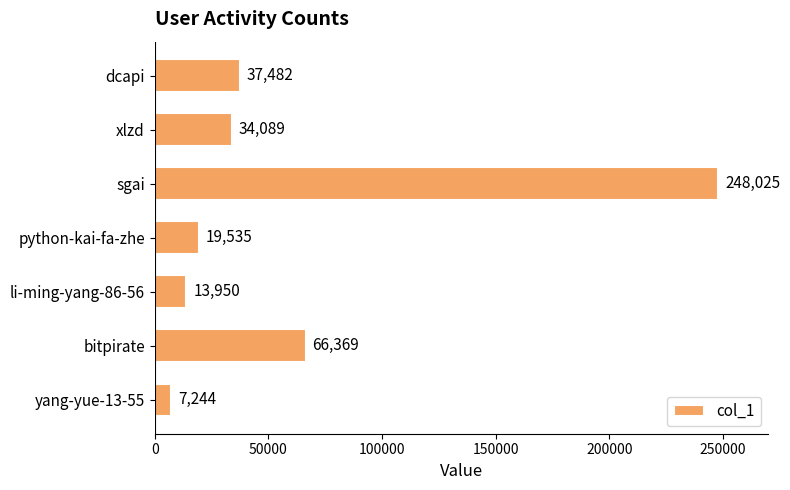

What is the ratio of the value at python-kai-fa-zhe to the value at dcapi?

0.5